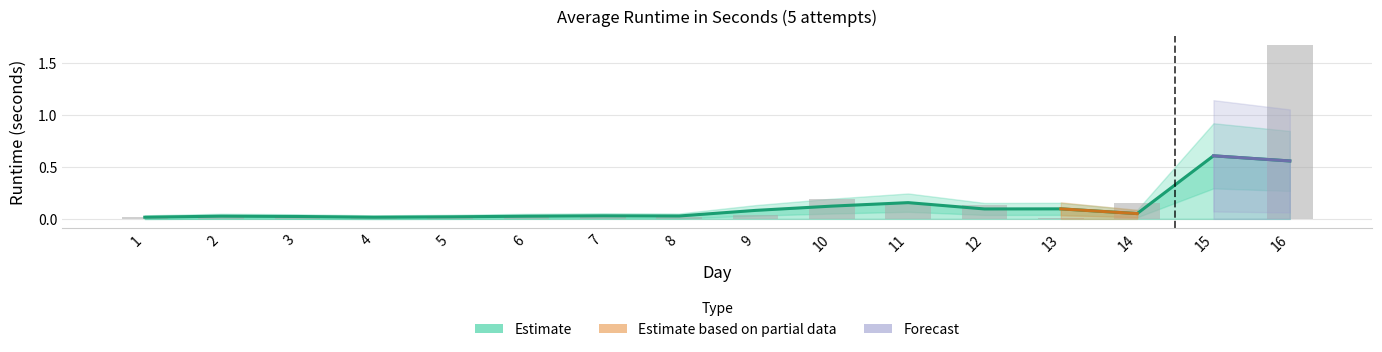

How many data points are above 0?

15